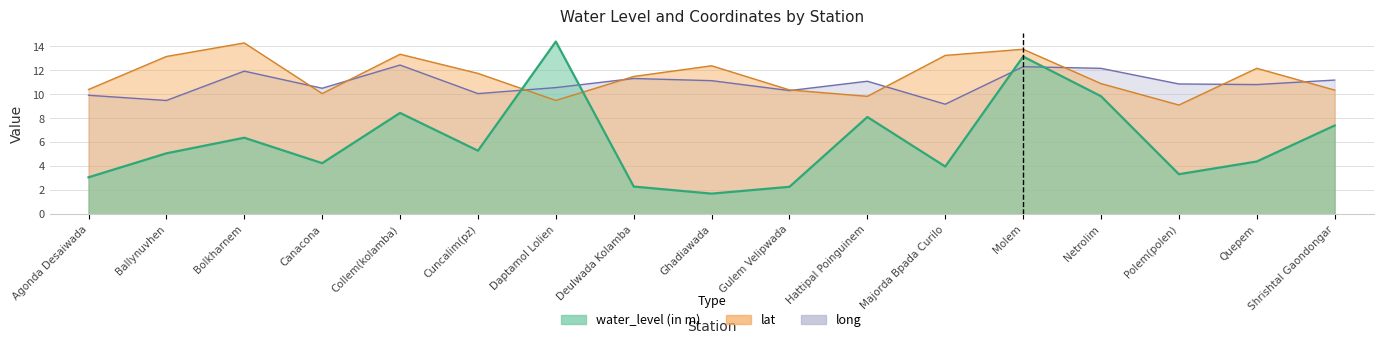

The lat series shows 18.4 at Netrolim. True or false?

False